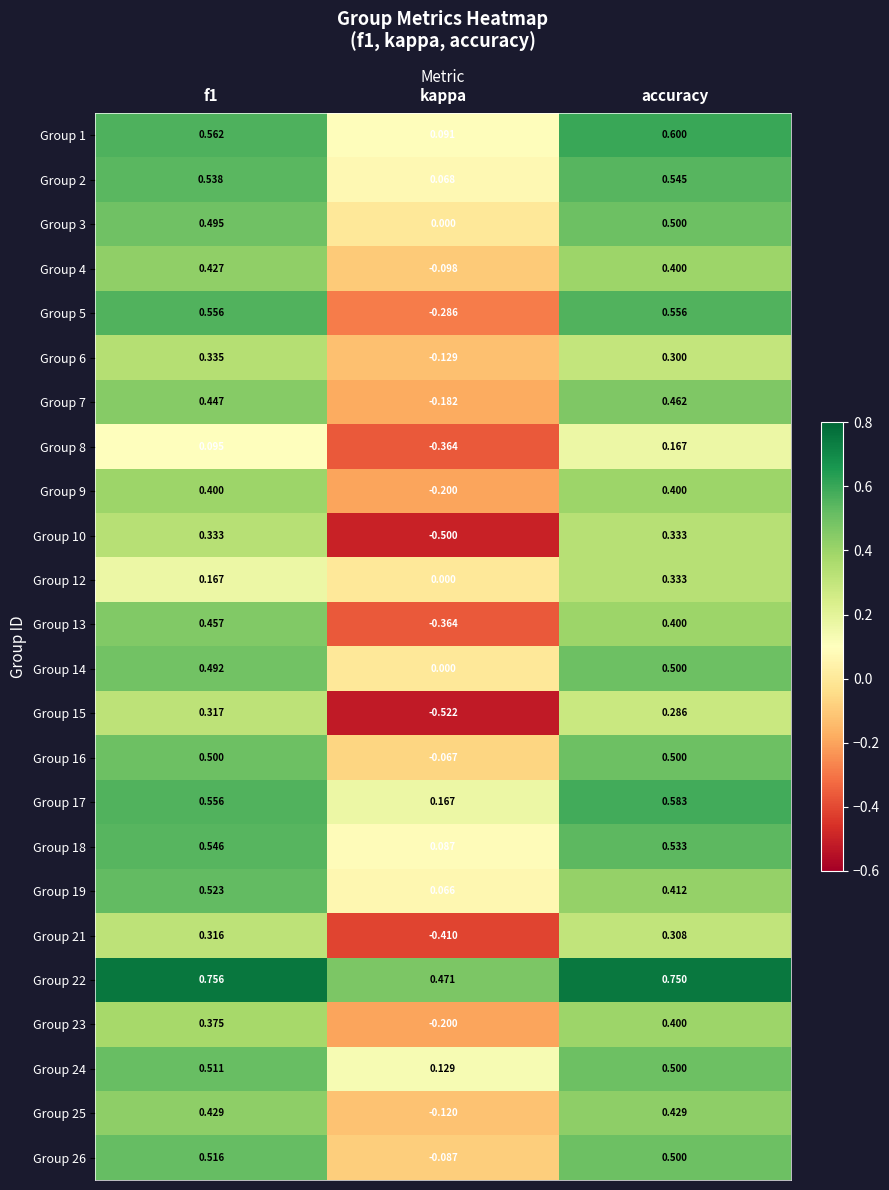

Which category has the lowest value across all series?

kappa